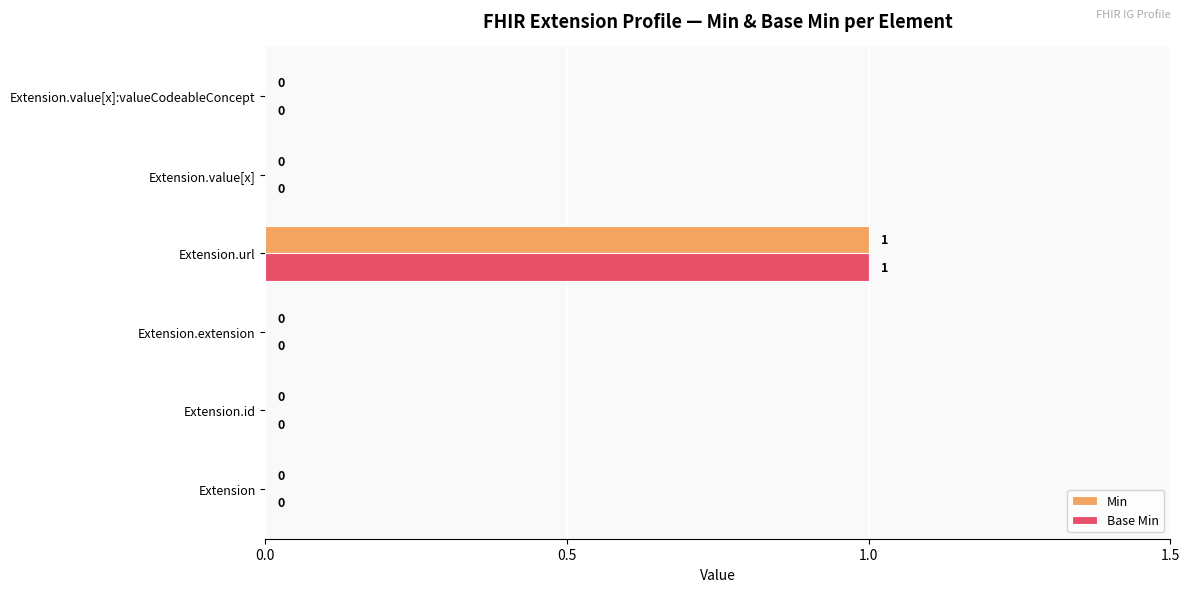

At which category is the sum across all series the highest?

Extension.url